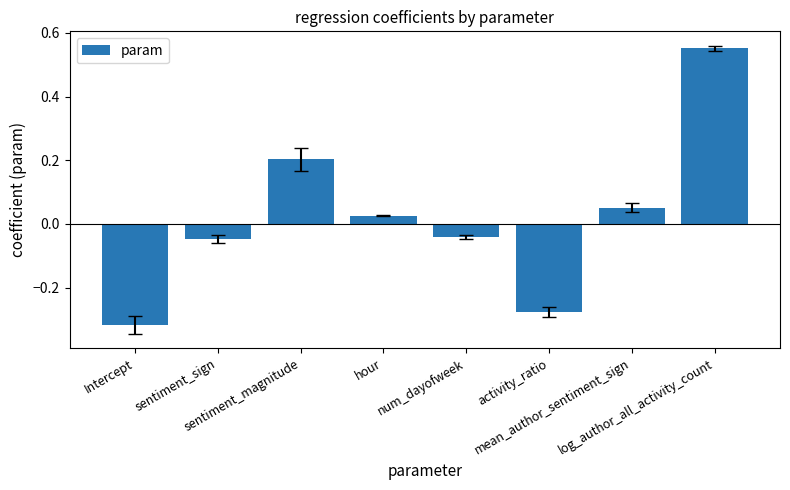

Between mean_author_sentiment_sign and activity_ratio, which is larger?

mean_author_sentiment_sign